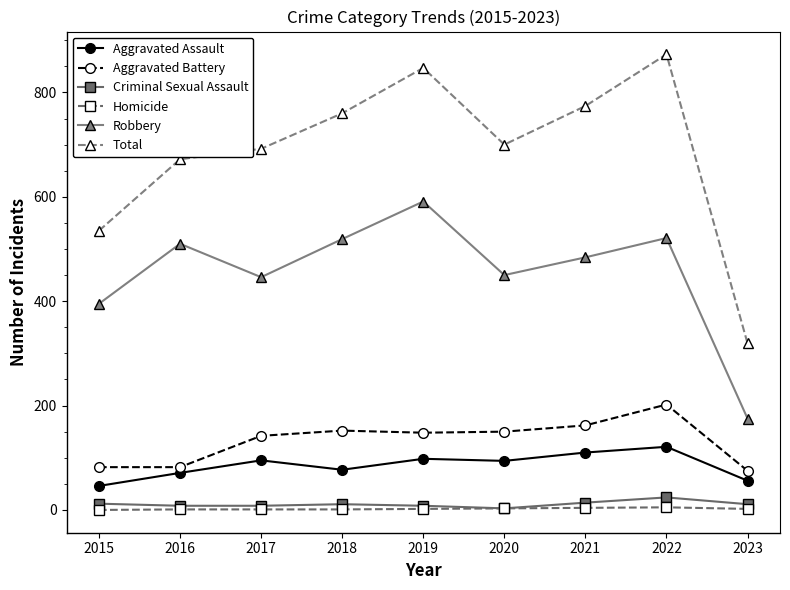

Which label corresponds to the largest value in the chart?

2022